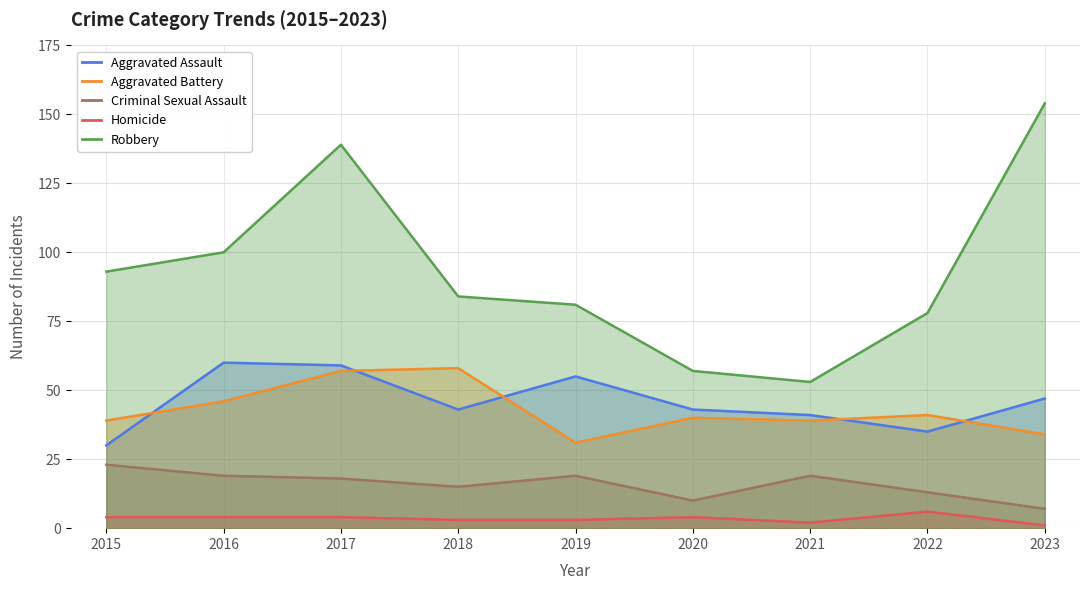

Count the Homicide values in the range 3 to 4.

6